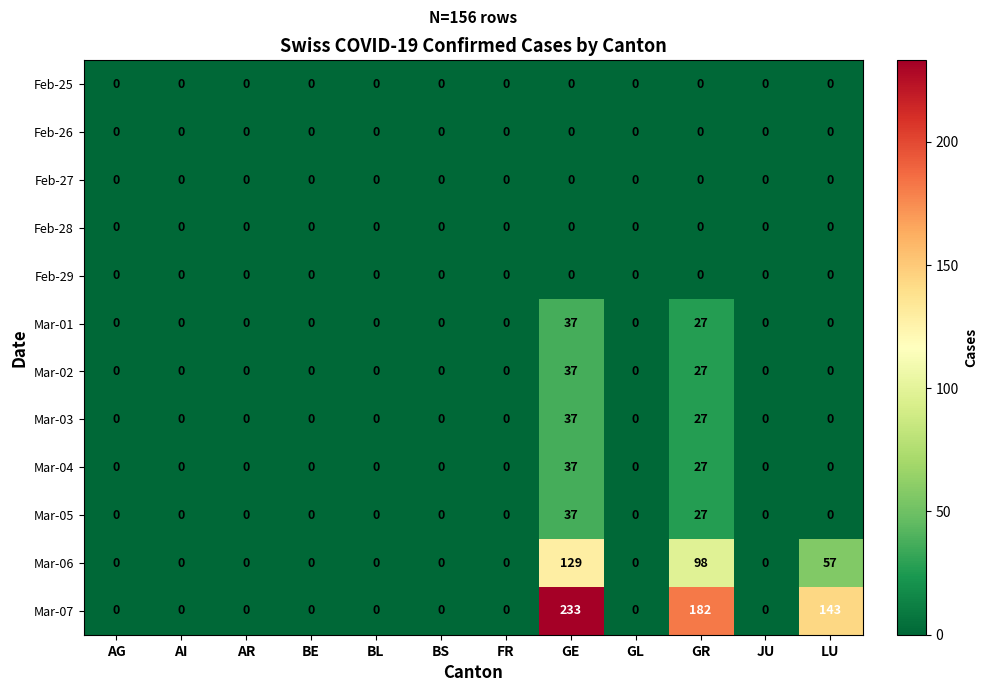

The Feb-25 series shows 0 at JU. True or false?

True